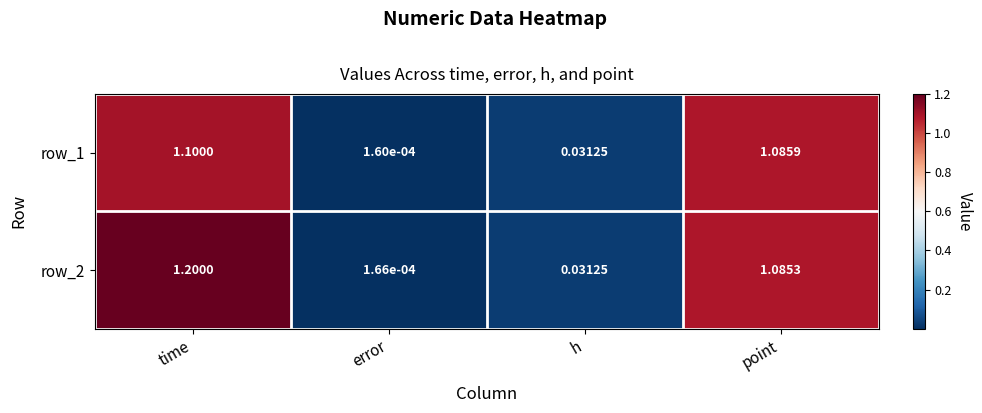

At which category does the chart reach its peak across all series?

time